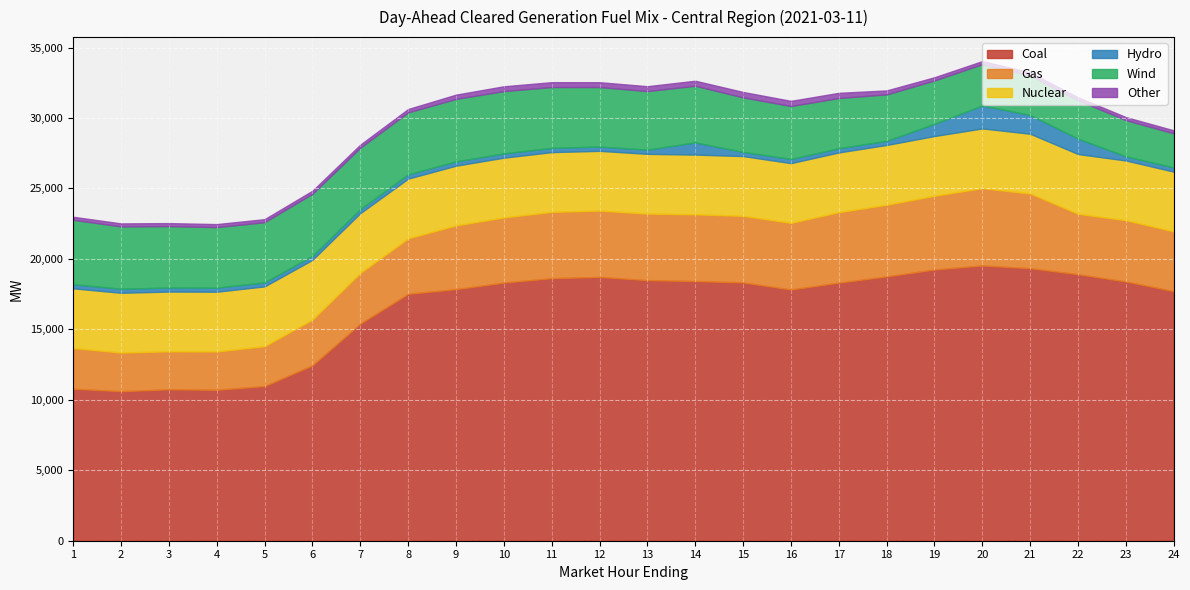

What is the difference between the second highest and minimum values in the Coal series?

8725.6